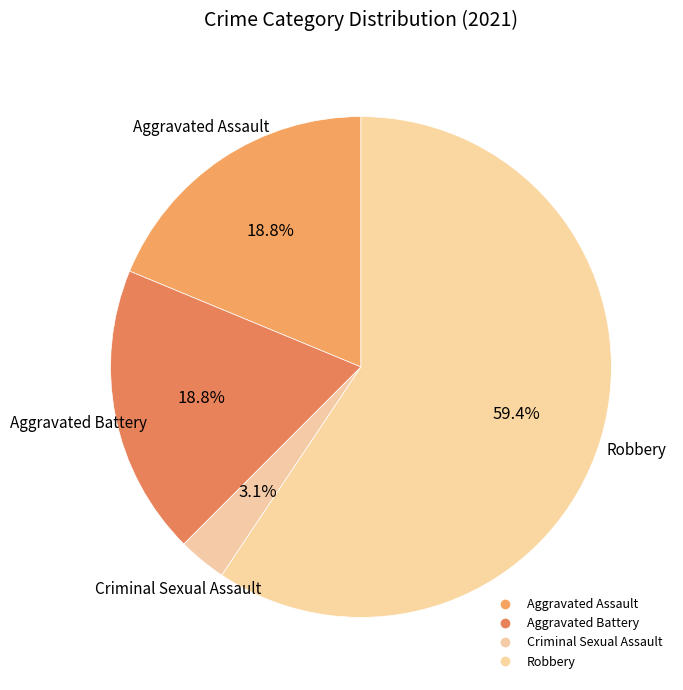

To the nearest percent, what is the combined percentage of Criminal Sexual Assault and Aggravated Assault?

22%